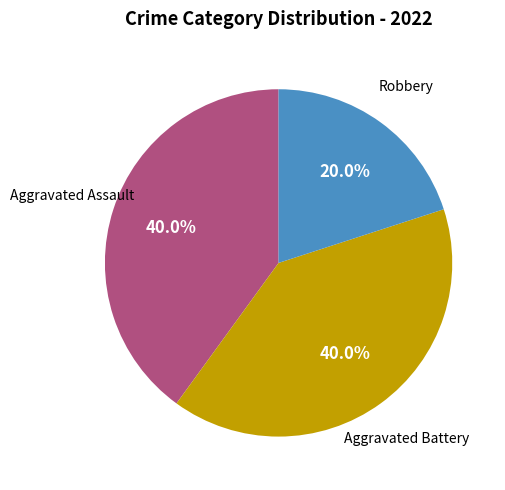

How many slices are in this pie chart?

3